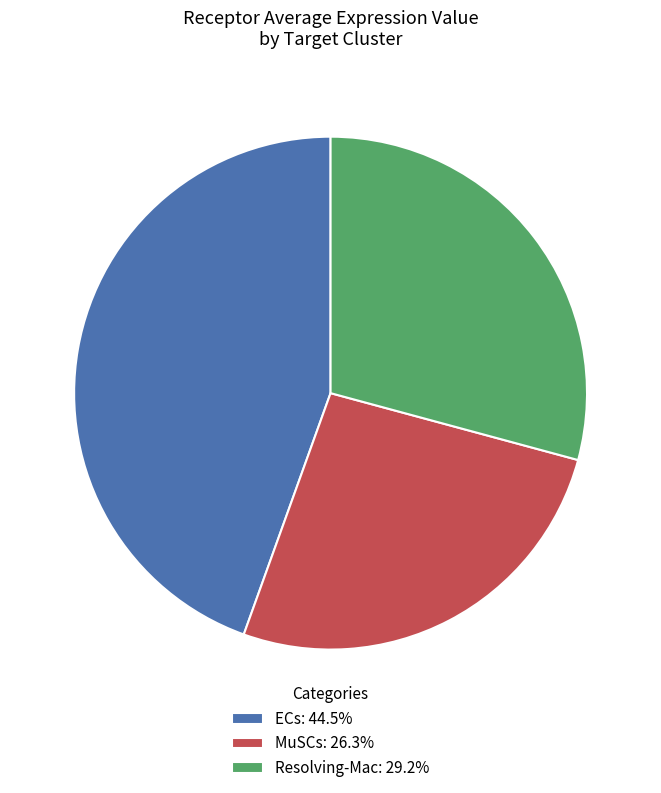

Rank the categories by value from lowest to highest.

MuSCs, Resolving-Mac, ECs